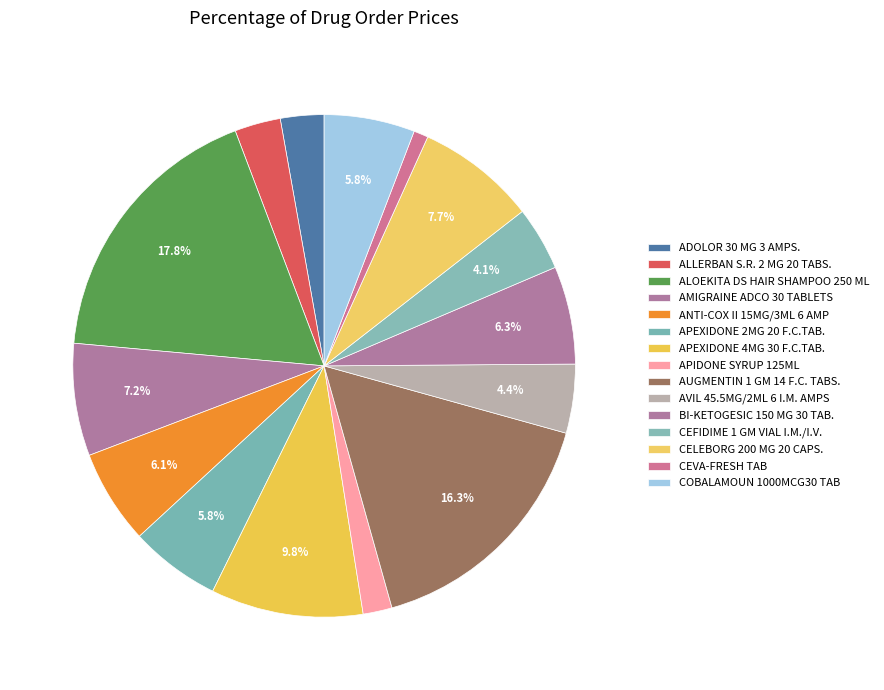

How many segments does this pie chart have?

15